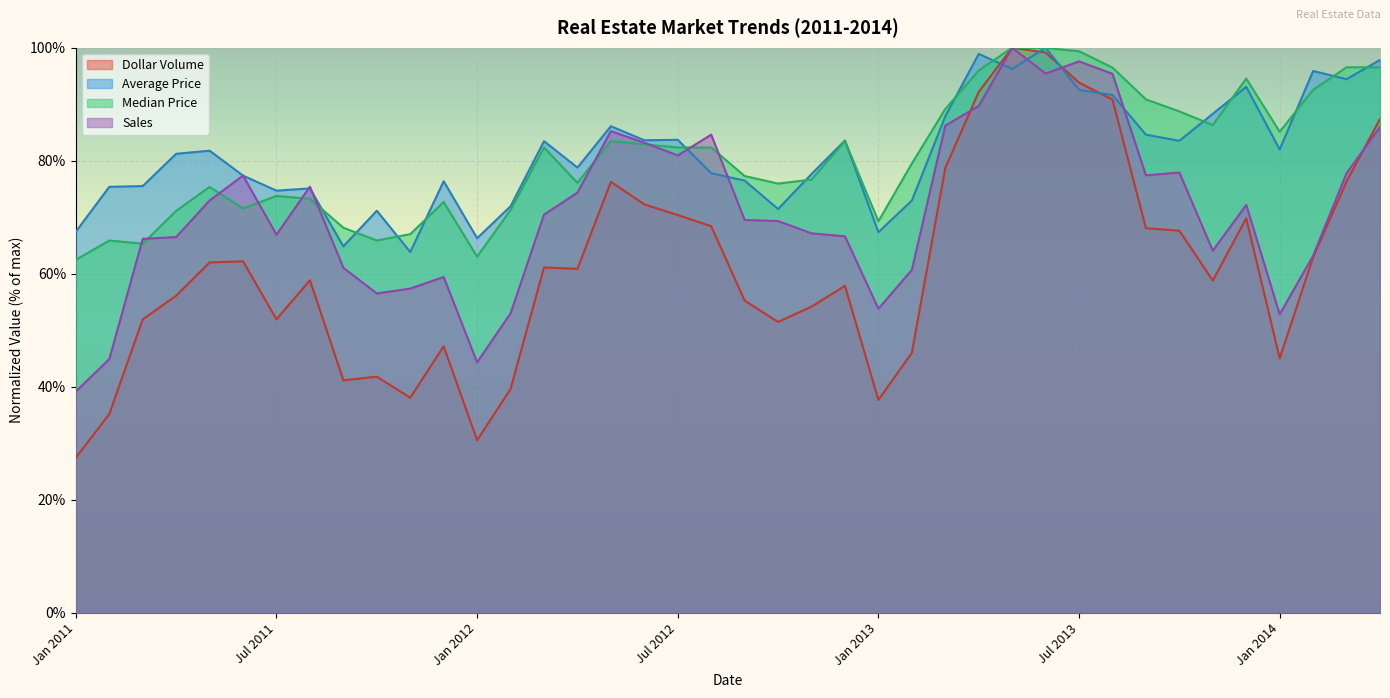

Is it true that Sales equals 0.2 at Jul 2011?

False